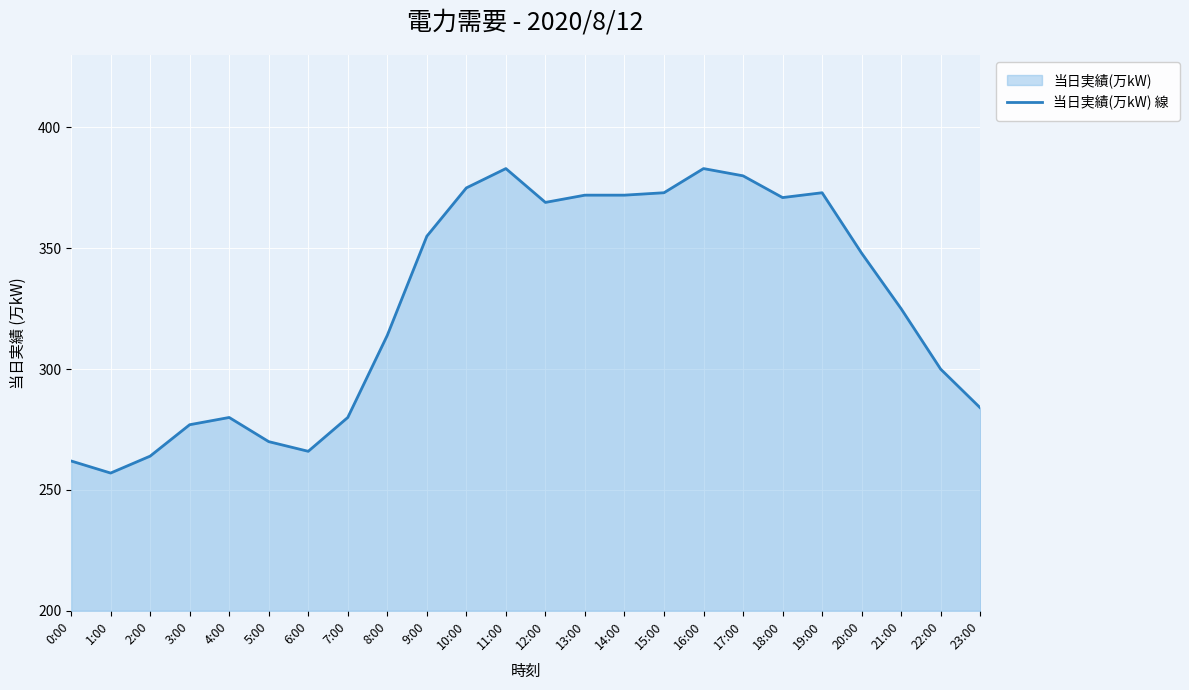

What position from the right is 5:00?

19